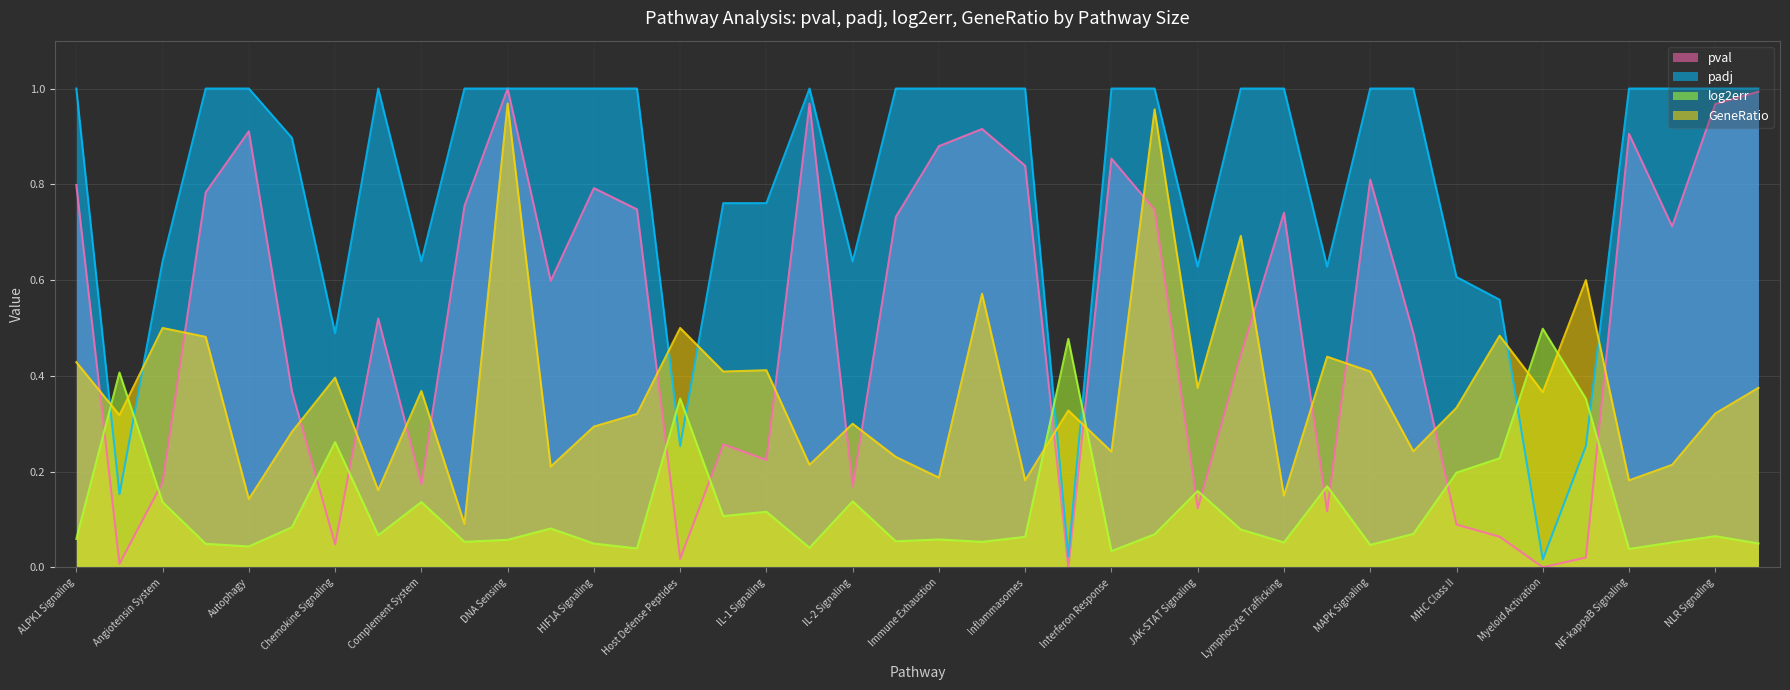

How many interior local peaks does the GeneRatio series have?

14